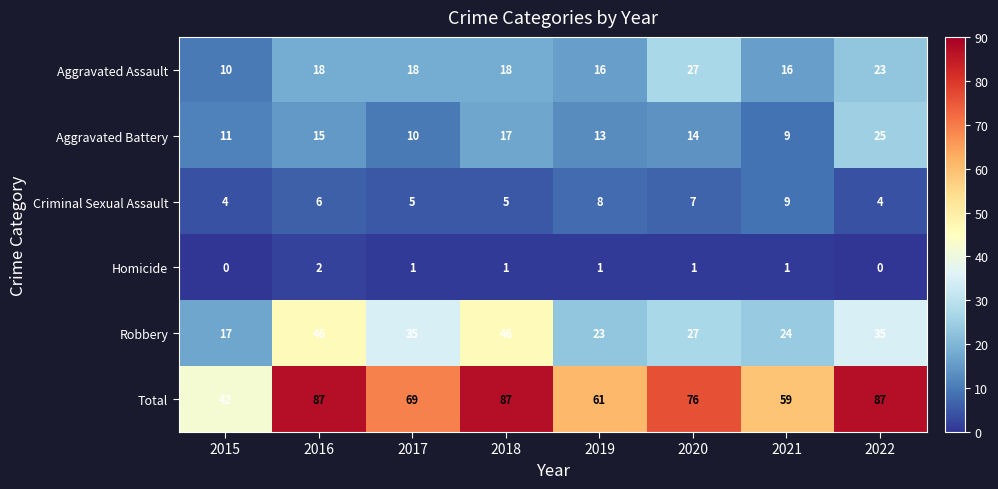

What is the lowest value of the Criminal Sexual Assault series?

4